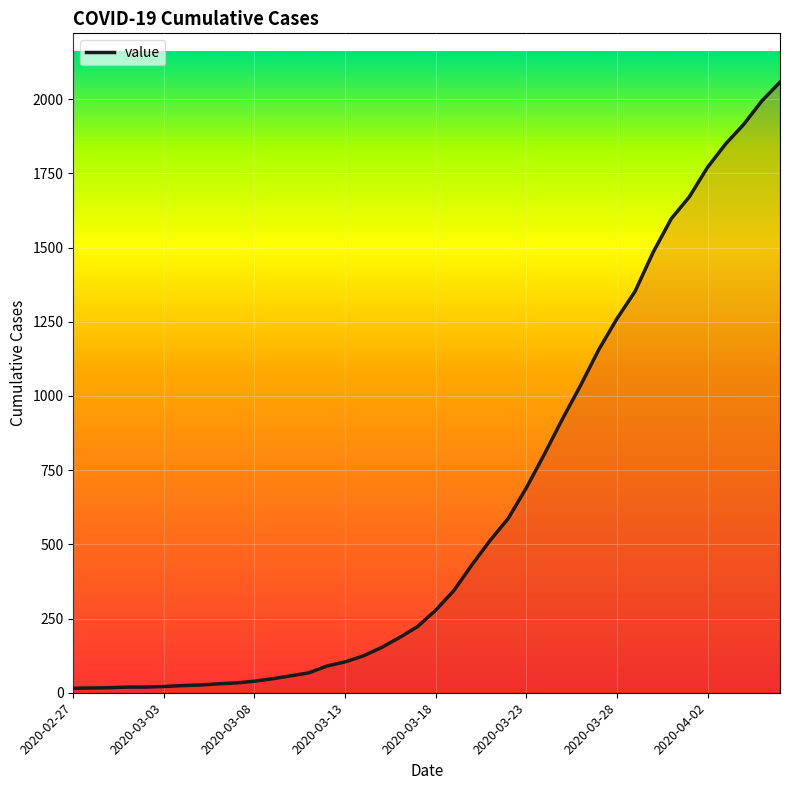

What is the maximum value shown in the chart?

2057